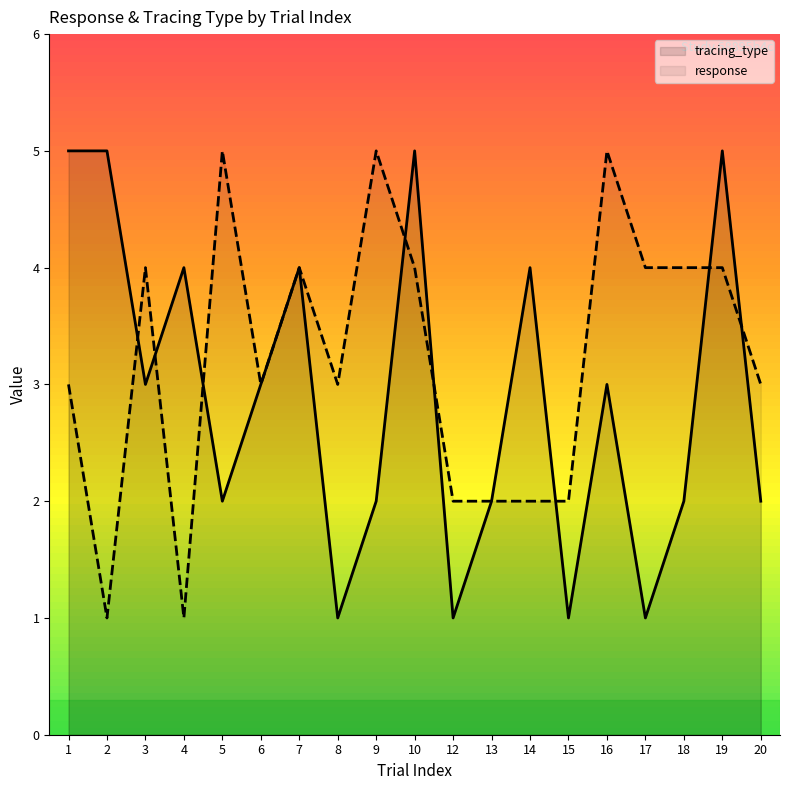

Which series has the largest total across all categories?

response